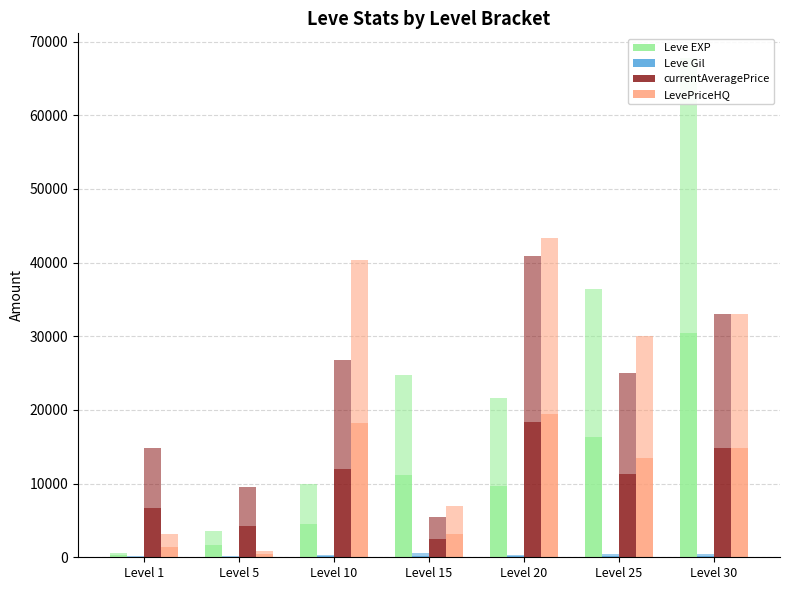

How many groups of bars are there?

7